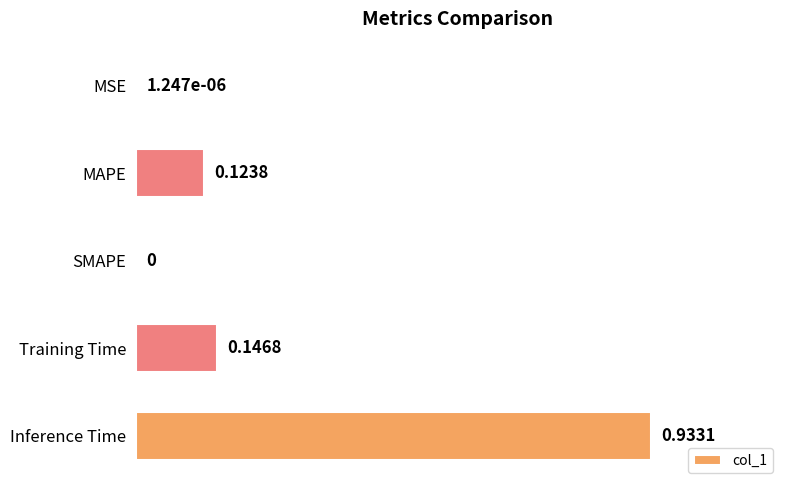

Between MAPE and Training Time, which is larger?

Training Time